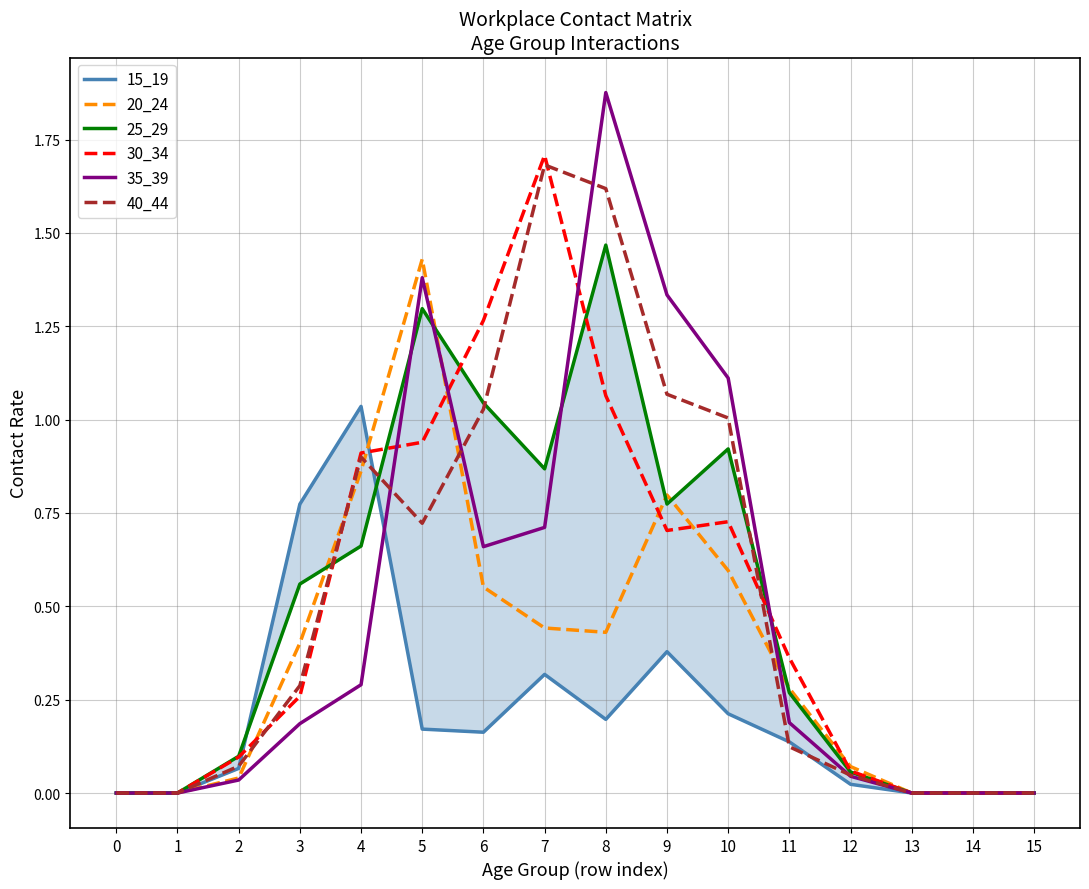

What is the difference between the maximum and minimum values in the 15_19 series?

1.0